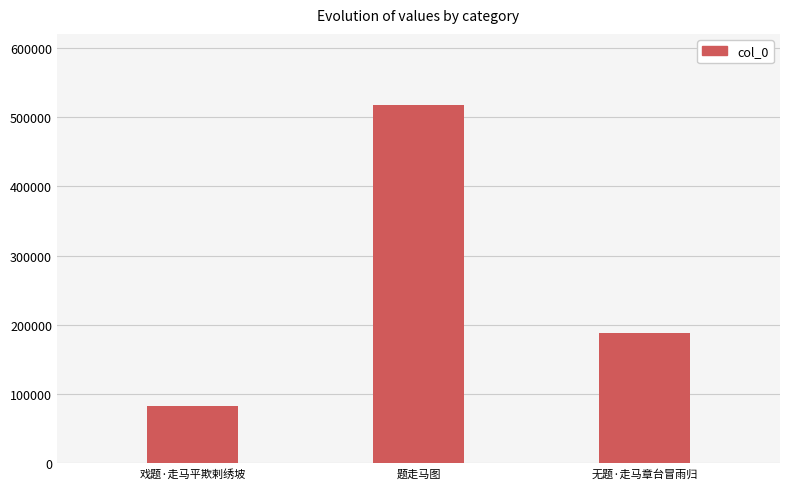

Which has a higher value, 题走马图 or 戏题·走马平欺剌绣坡?

题走马图